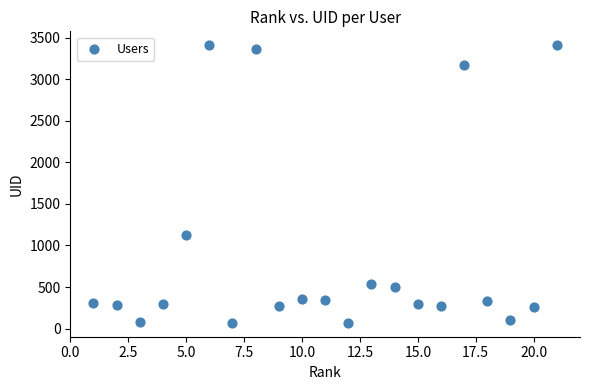

What is the range of X values (max minus min)?

20